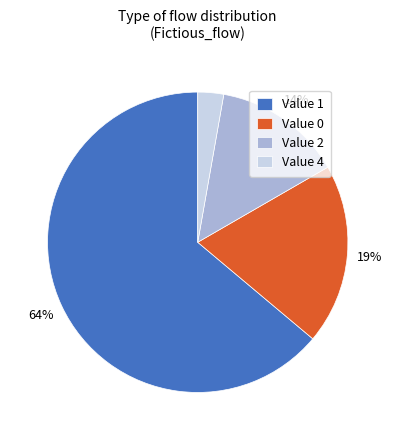

The Value 4 slice represents 9% of the pie. True or false?

False